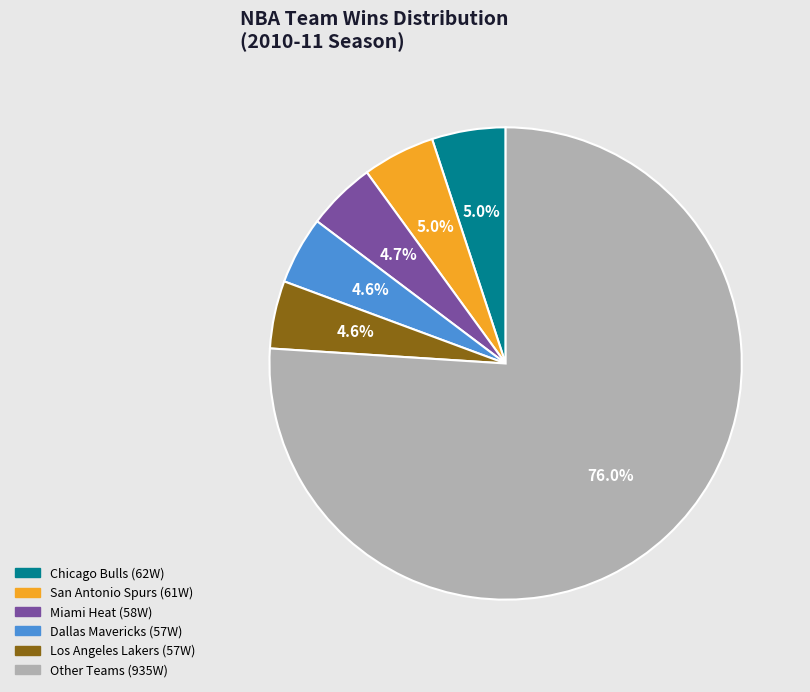

Is there any slice that represents more than half of the pie?

Yes